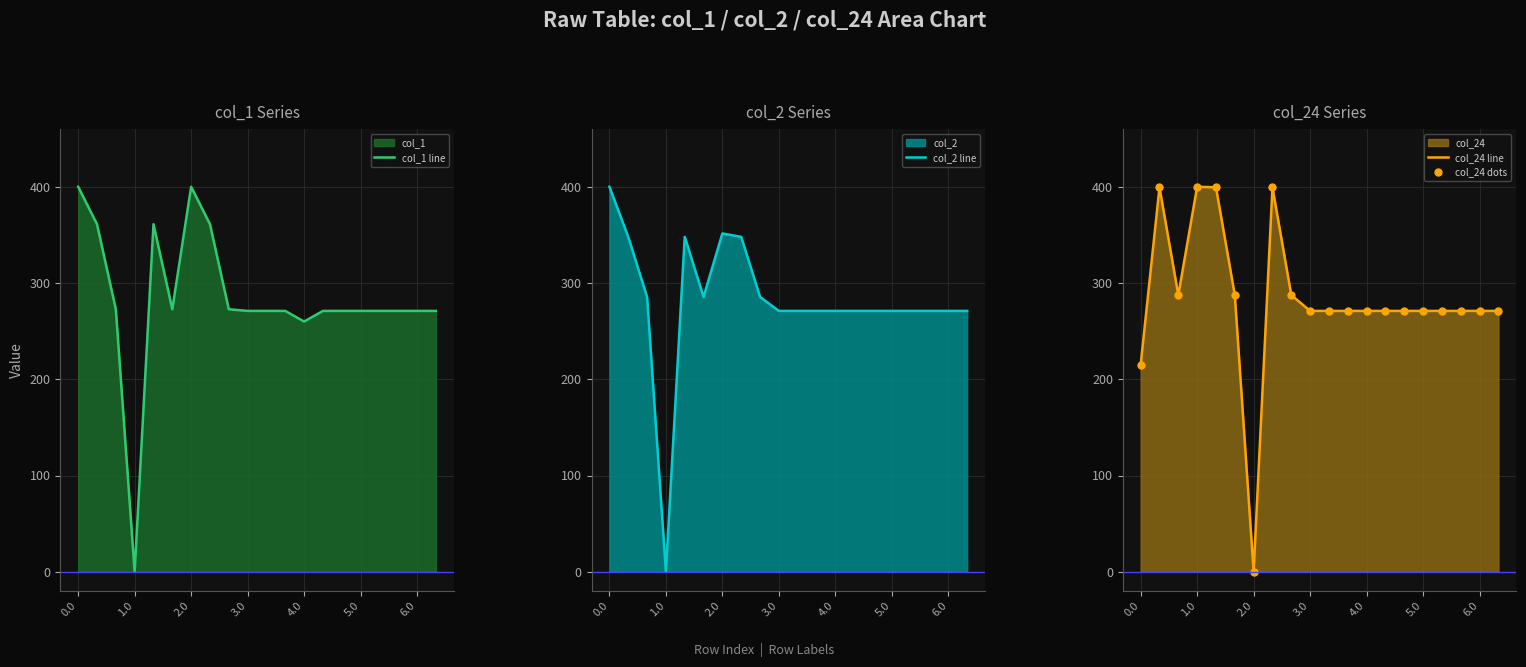

What is the value of the col_1 line point at the 17th from the left?

271.0